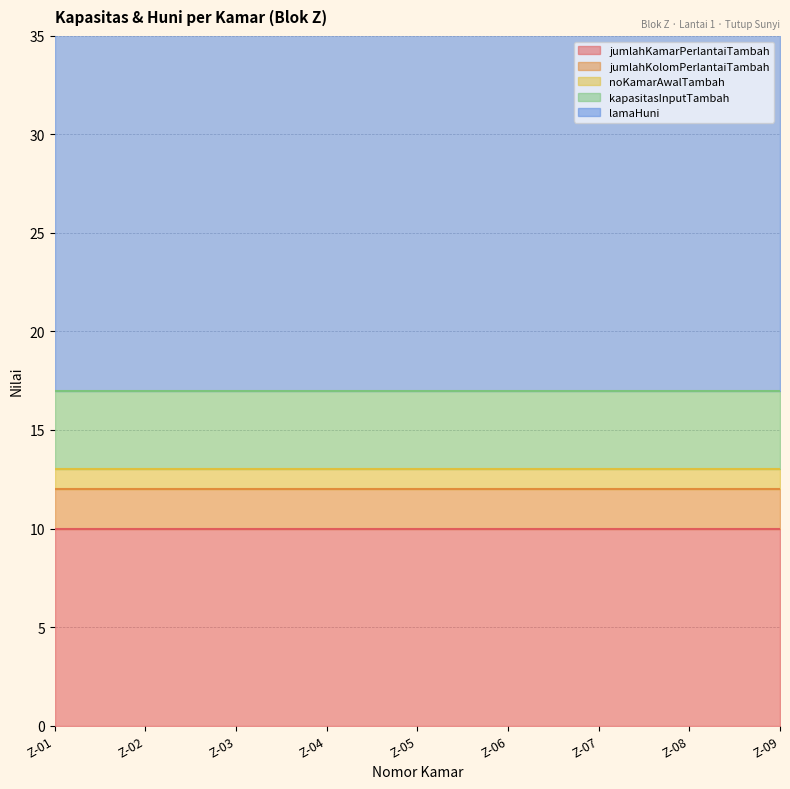

What is the maximum value shown in the chart?

30